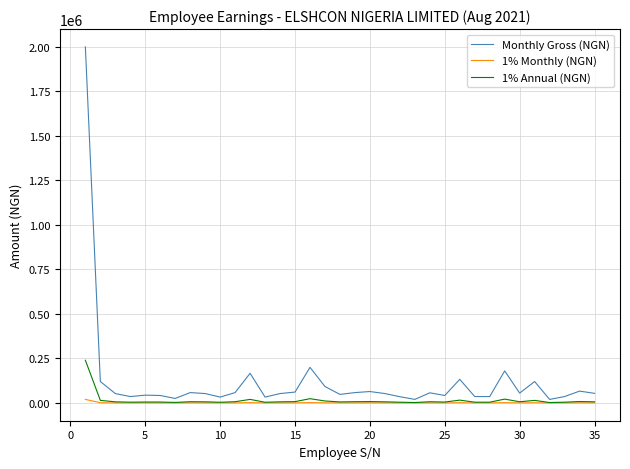

Rank the series by their maximum value, from highest to lowest.

Monthly Gross (NGN), 1% Annual (NGN), 1% Monthly (NGN)